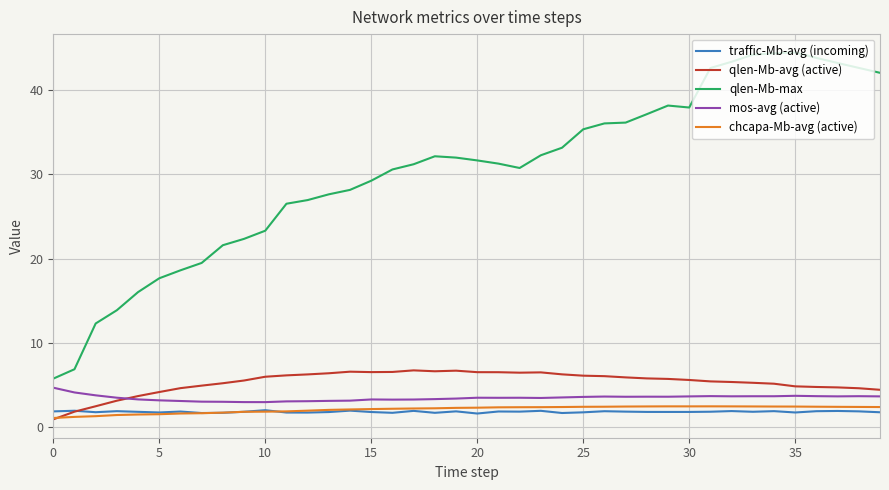

Is this an area chart (filled region under the line)?

No